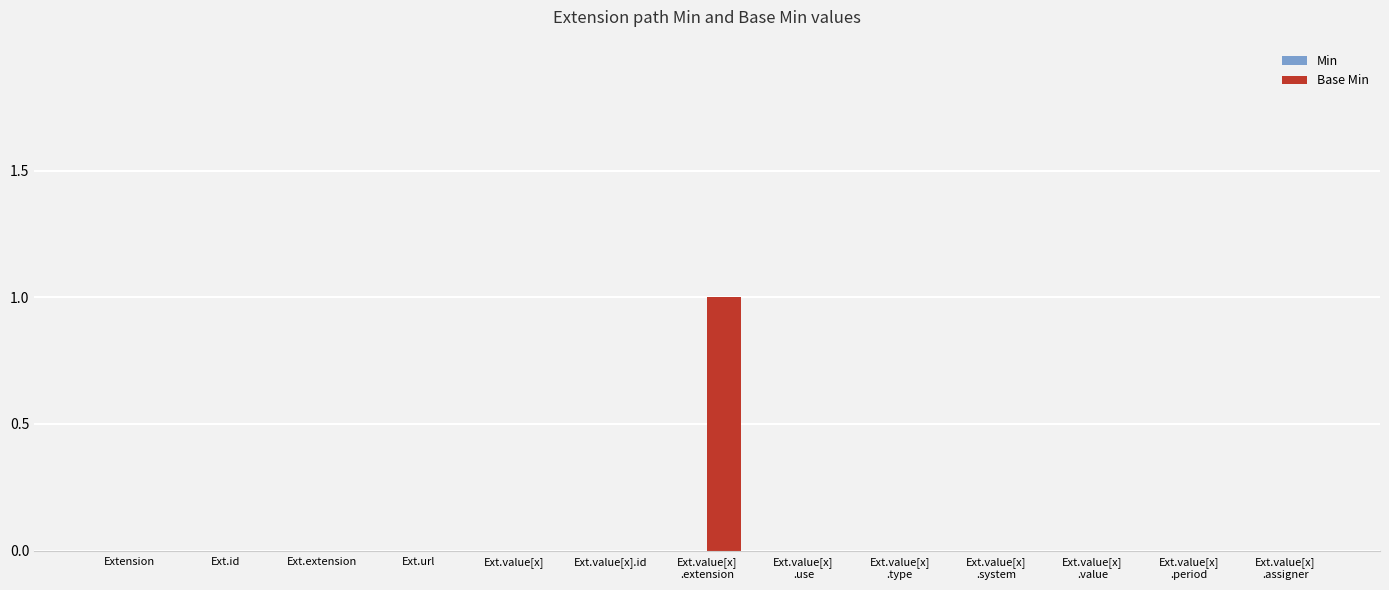

Is it true that the value at Ext.value[x] is 0?

True